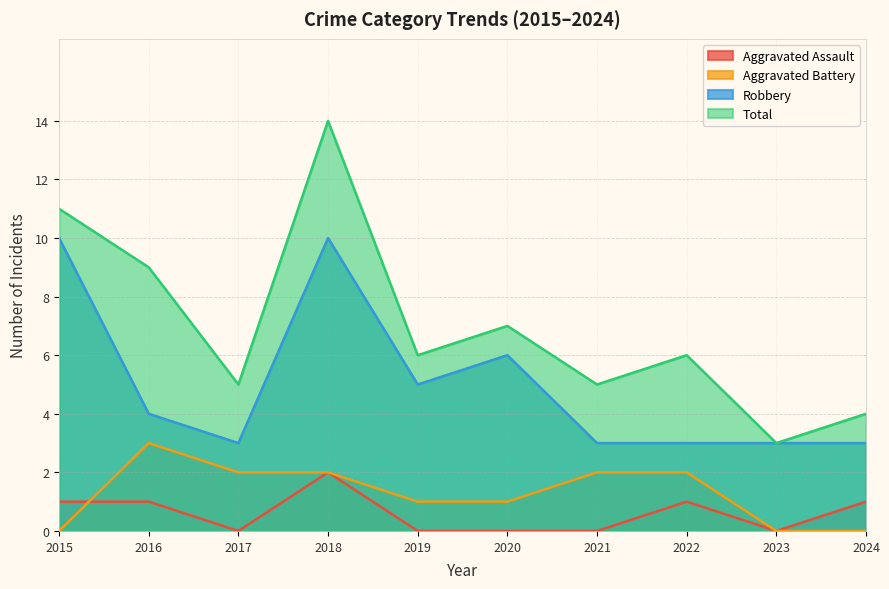

The value of Robbery at 2017 is 3. True or false?

True